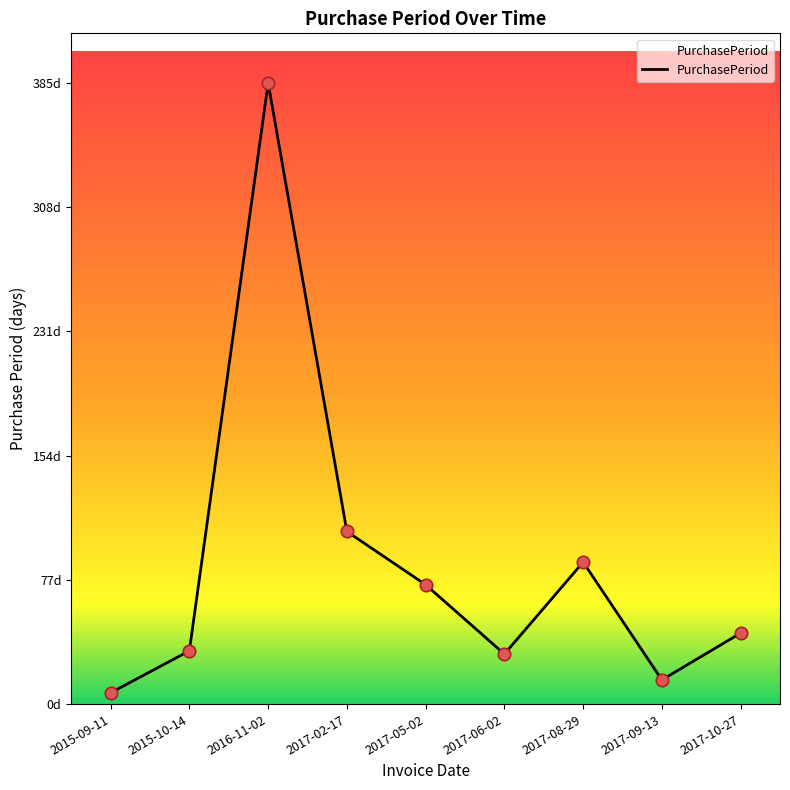

Approximately how many times larger is the value at 2015-09-11 compared to 2017-08-29?

0.1